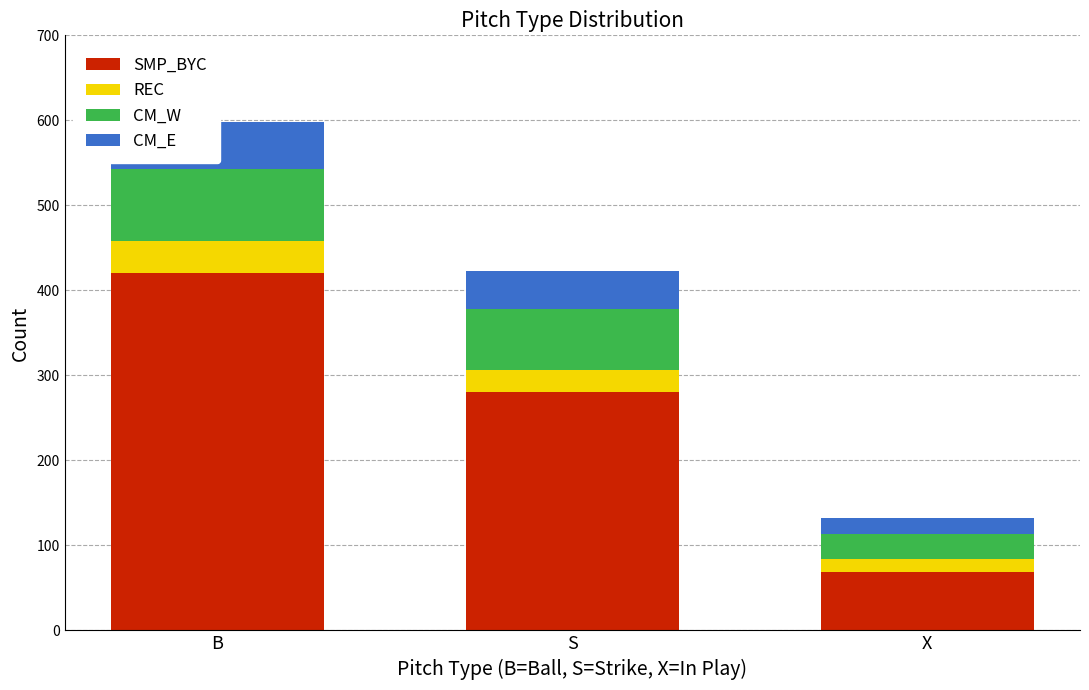

Reading left to right, transcribe all the data shown in this chart.

SMP_BYC: 420	280	69
REC: 38	26	15
CM_W: 85	72	30
CM_E: 55	45	18